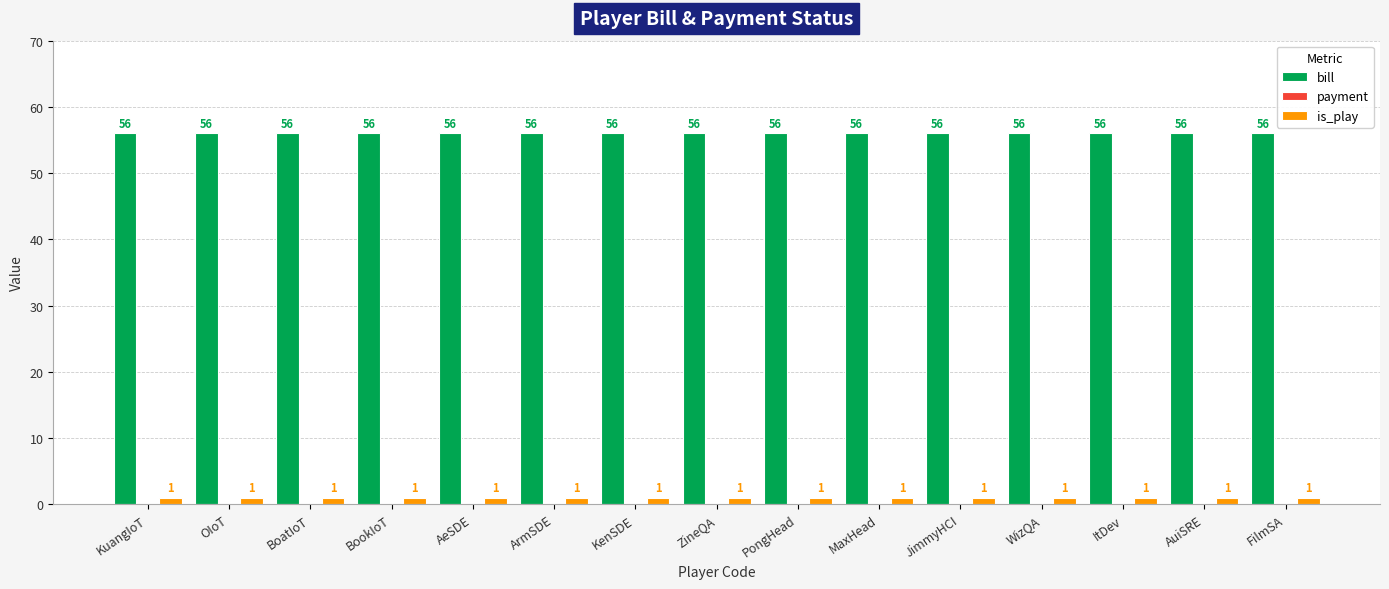

How many series are shown in this chart?

2